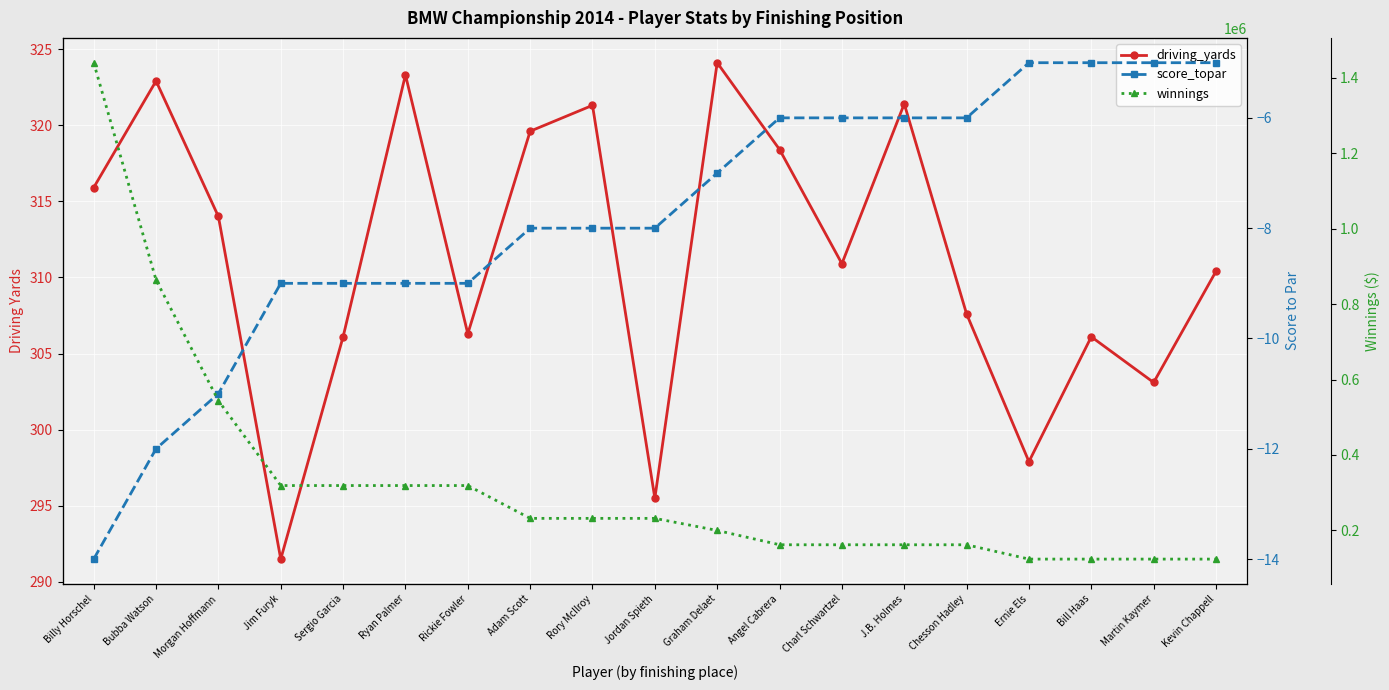

What is the minimum value for driving_yards?

291.5